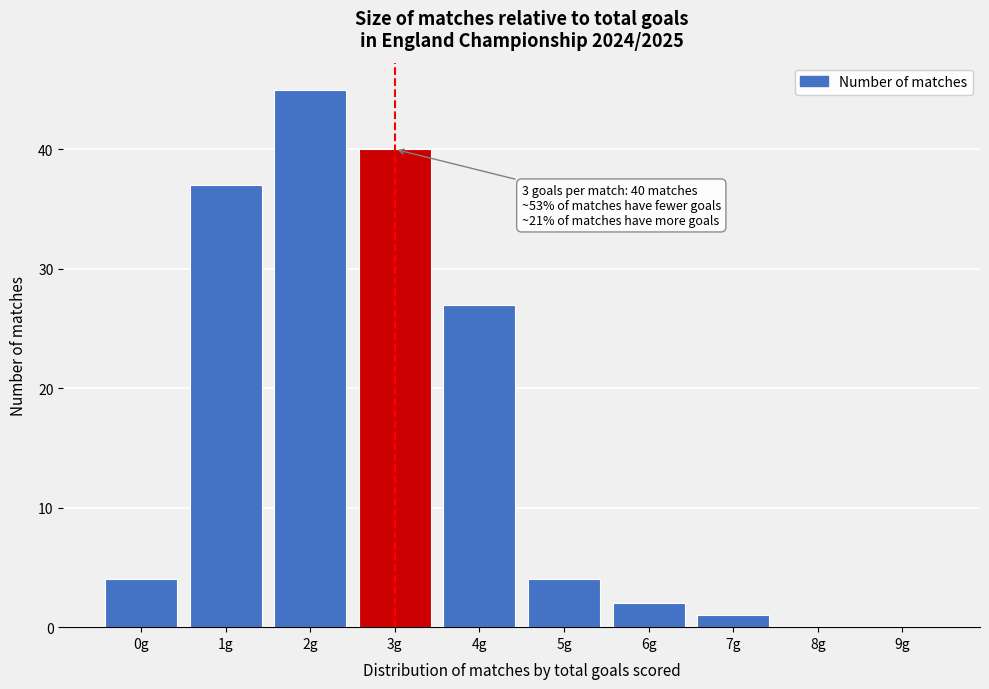

Reading right to left, transcribe all the data shown in this chart.

9g=0	8g=0	7g=1	6g=2	5g=4	4g=27	3g=40	2g=45	1g=37	0g=4